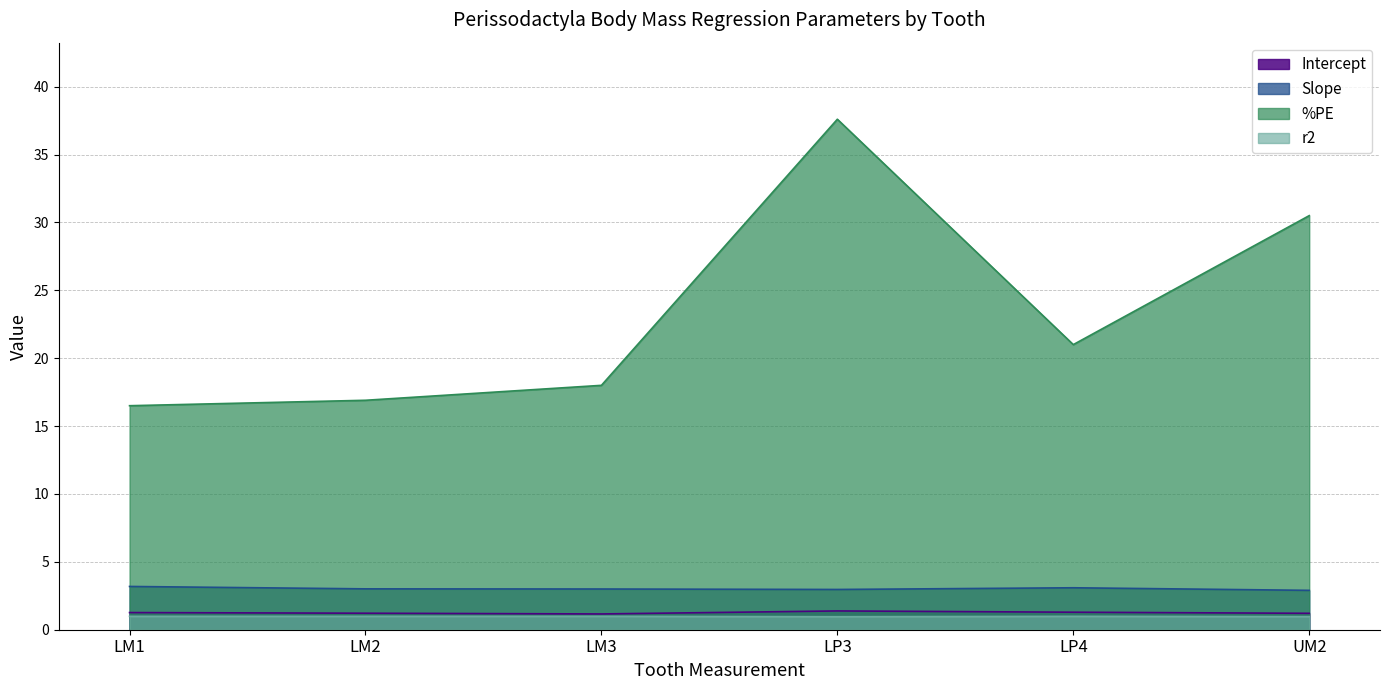

What is the lowest value of the Intercept series?

1.2